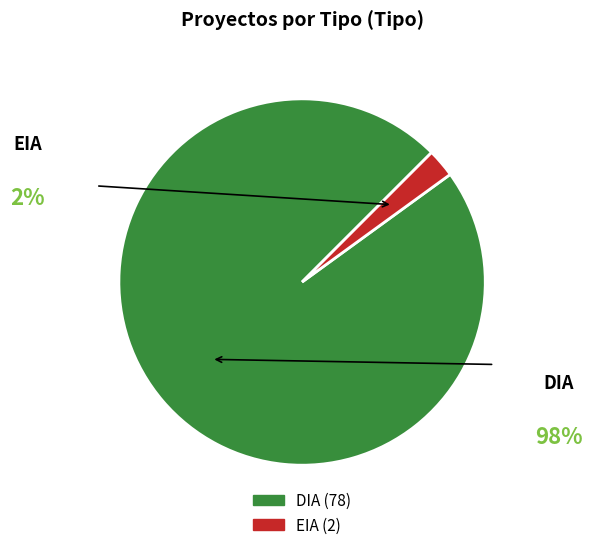

Which has a higher value, EIA or DIA?

DIA